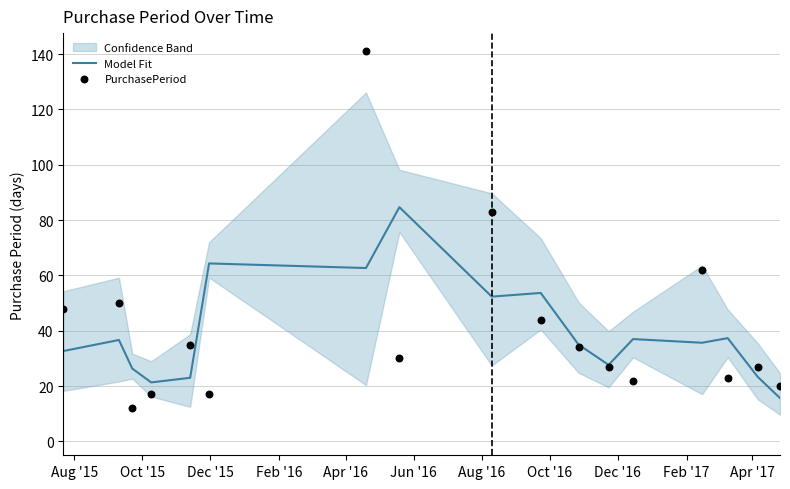

Which series contains the lowest Y value?

PurchasePeriod